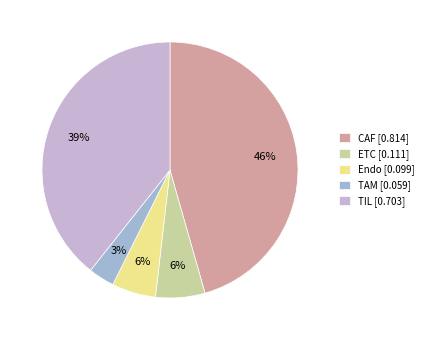

What percentage is the TAM [0.059] slice, to the nearest percent?

3%